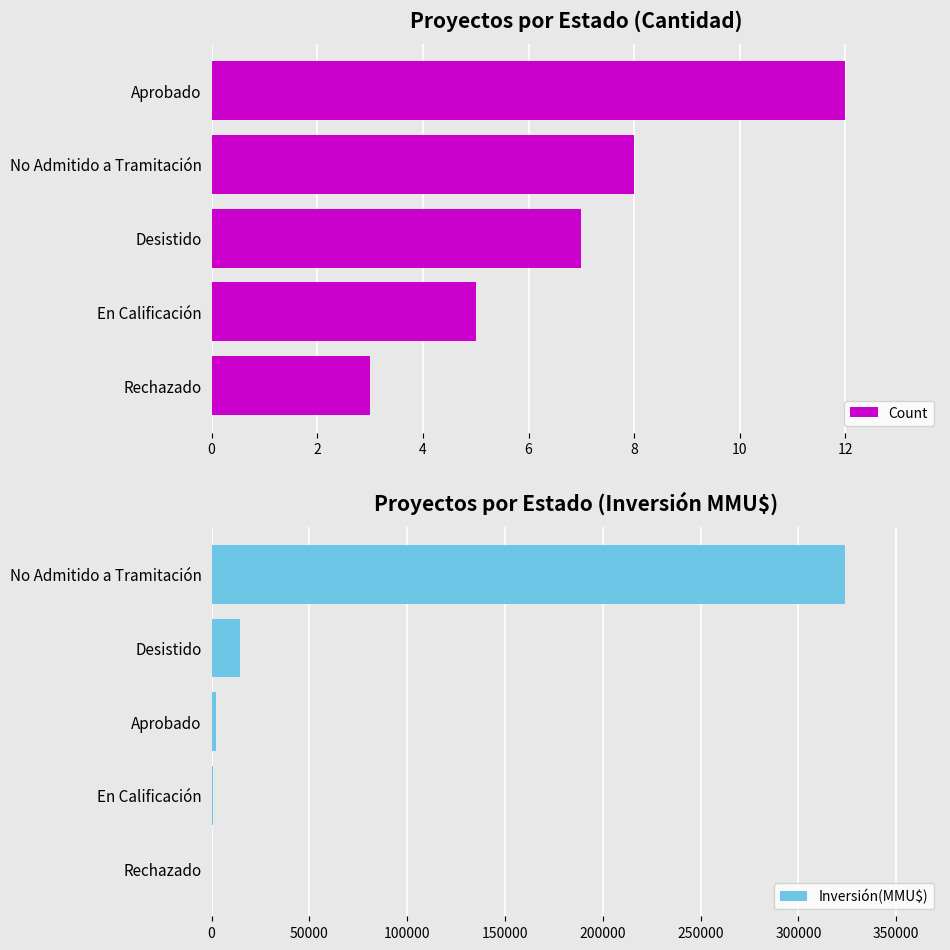

What is the difference between the Count values at En Calificación and Aprobado?

7